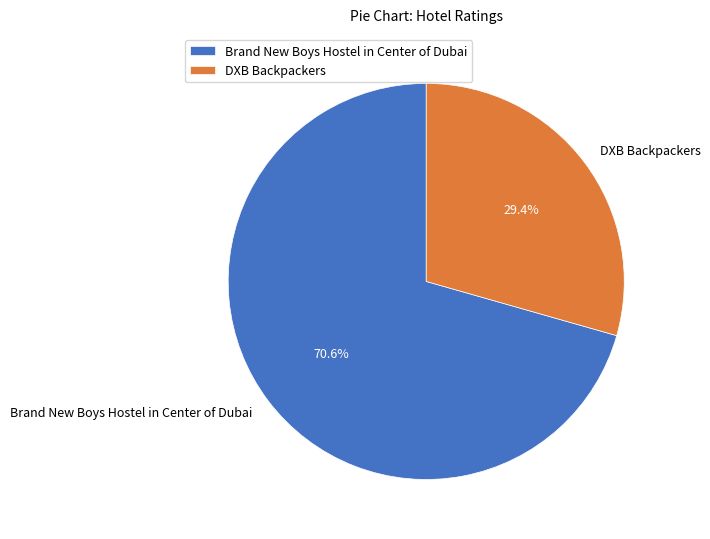

Count the number of slices in the pie.

2